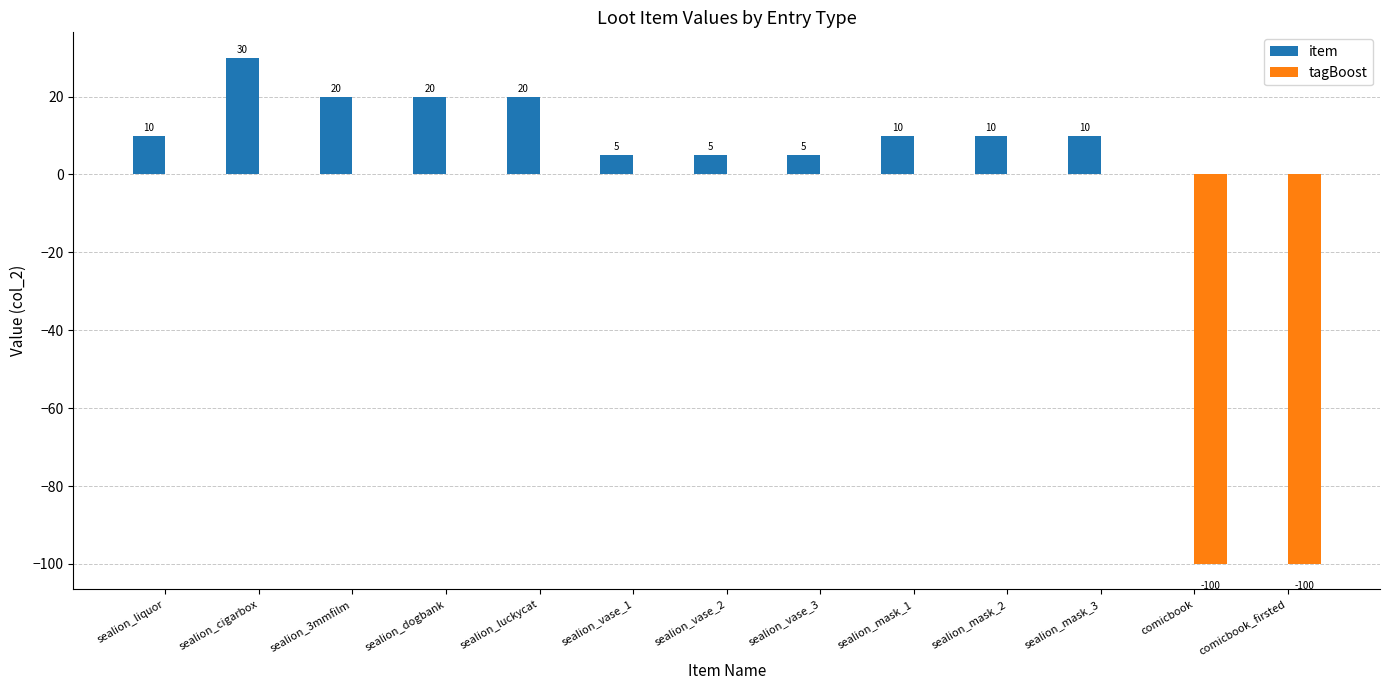

What is the sum of all tagBoost values?

-200